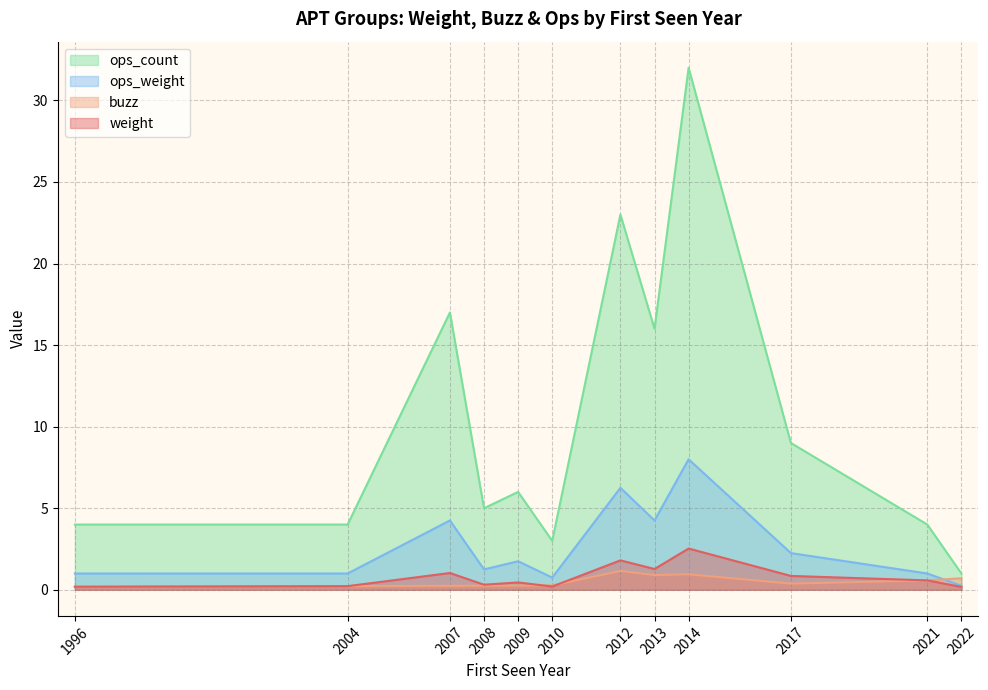

At which category is the sum across all series the highest?

2014